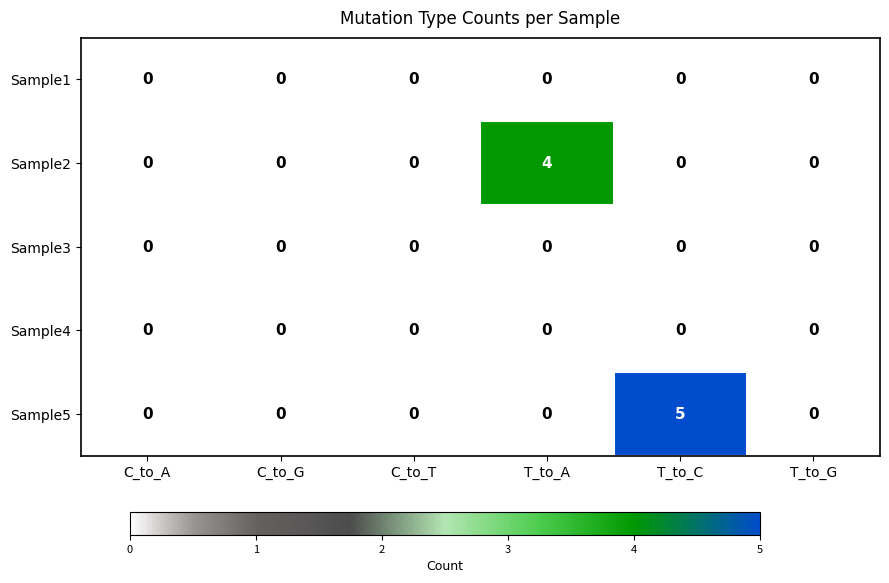

At which category is the sum across all series the highest?

T_to_C